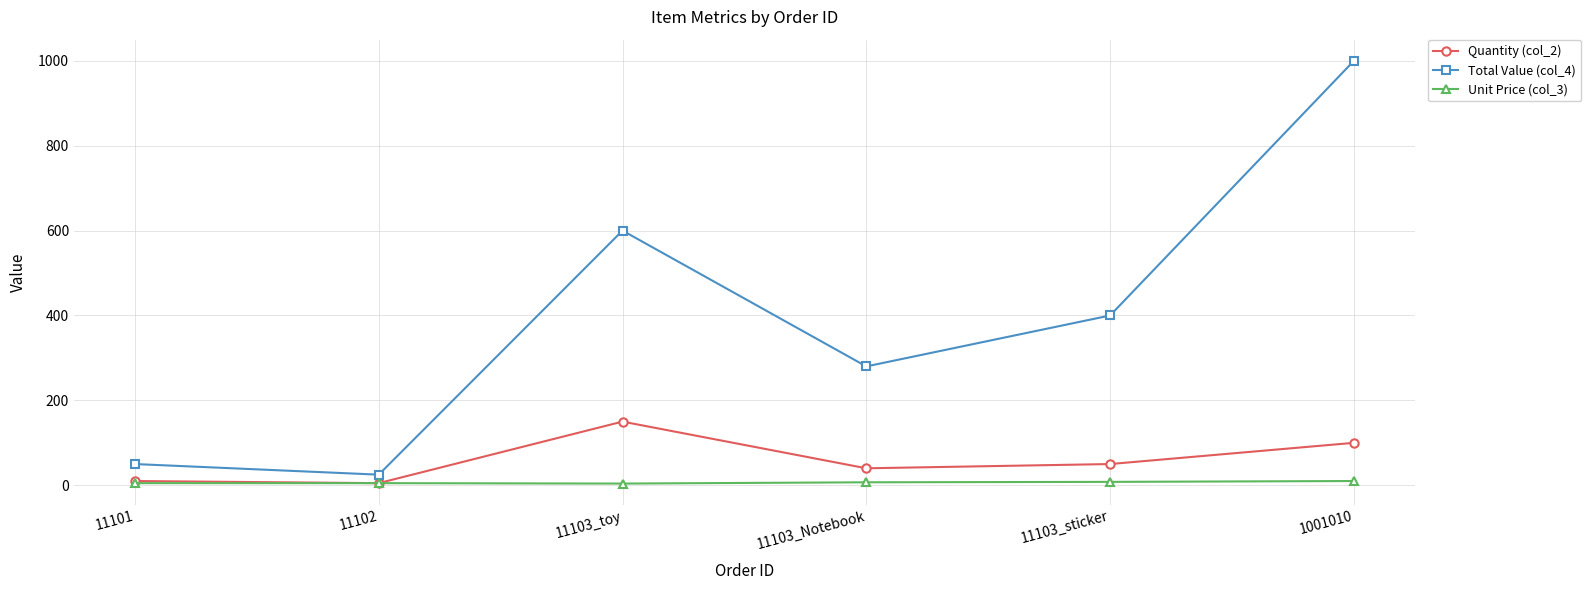

Does the chart have visible grid lines?

Yes